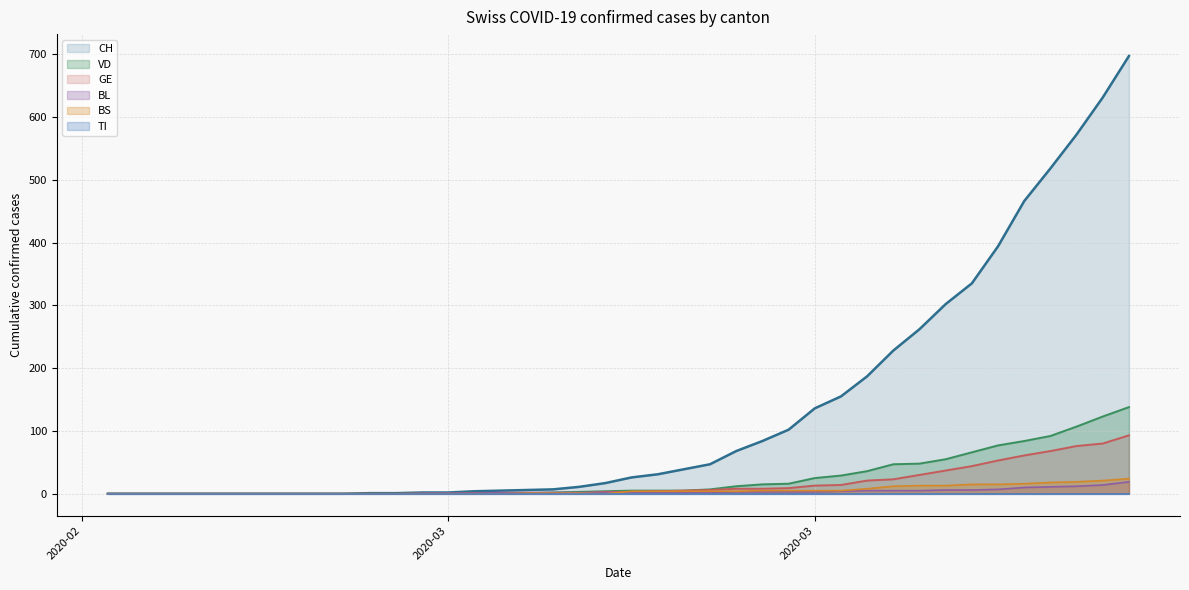

How many data points in CH are less than 26?

20